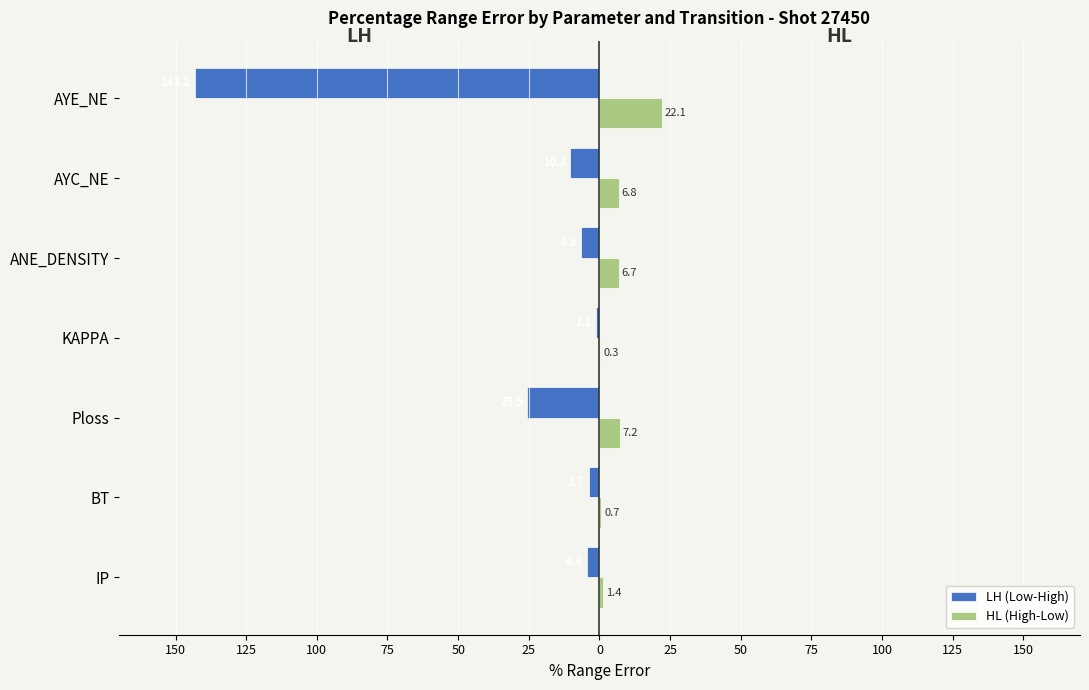

What are all the series names shown in the legend?

LH (Low-High), HL (High-Low)